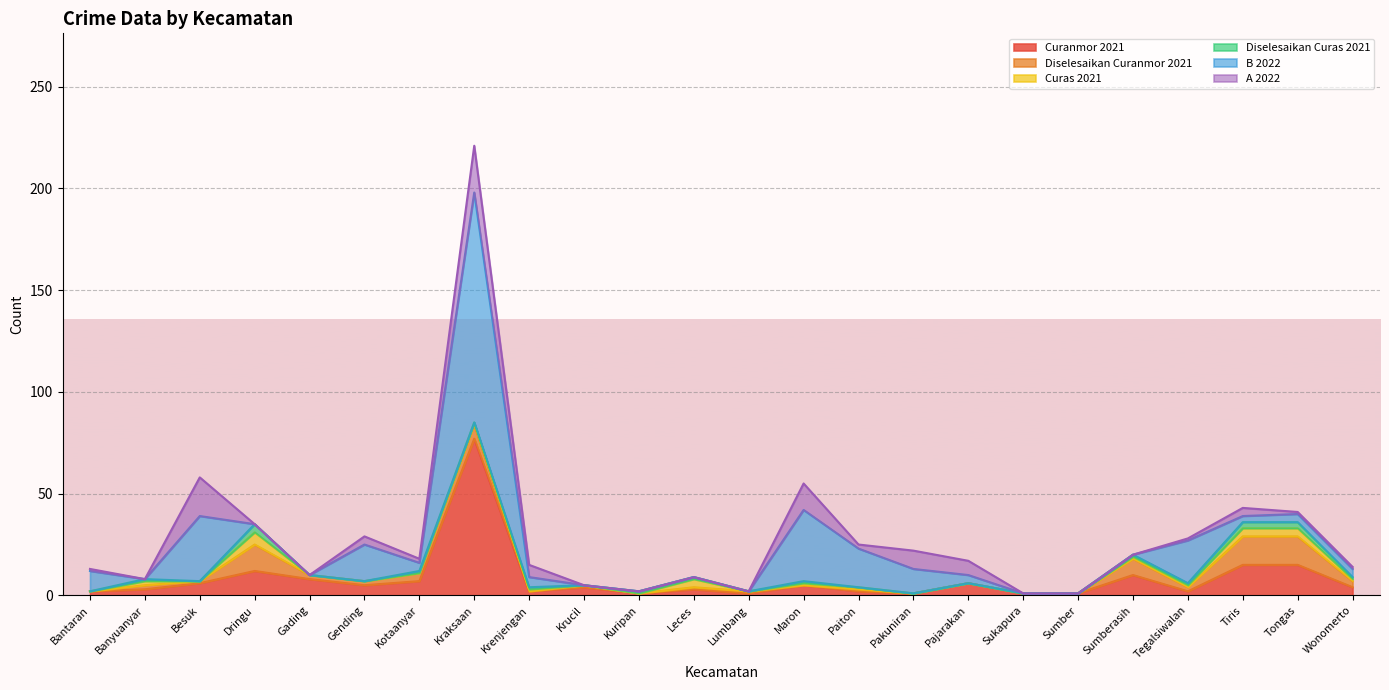

What is the sum of all A 2022 values?

93